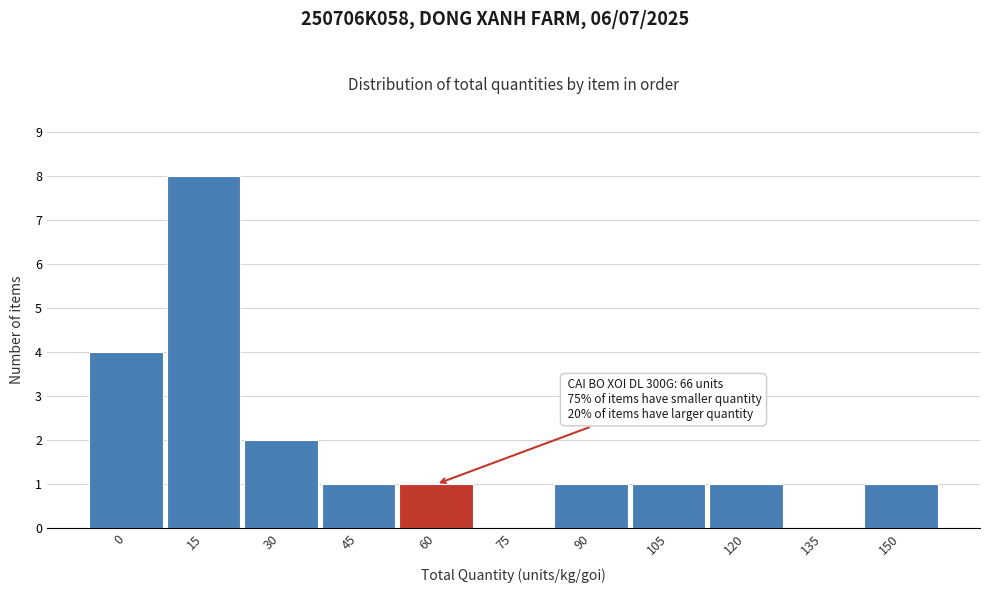

Reading right to left, extract all data points from this chart.

150=1	135=0	120=1	105=1	90=1	75=0	60=1	45=1	30=2	15=8	0=4